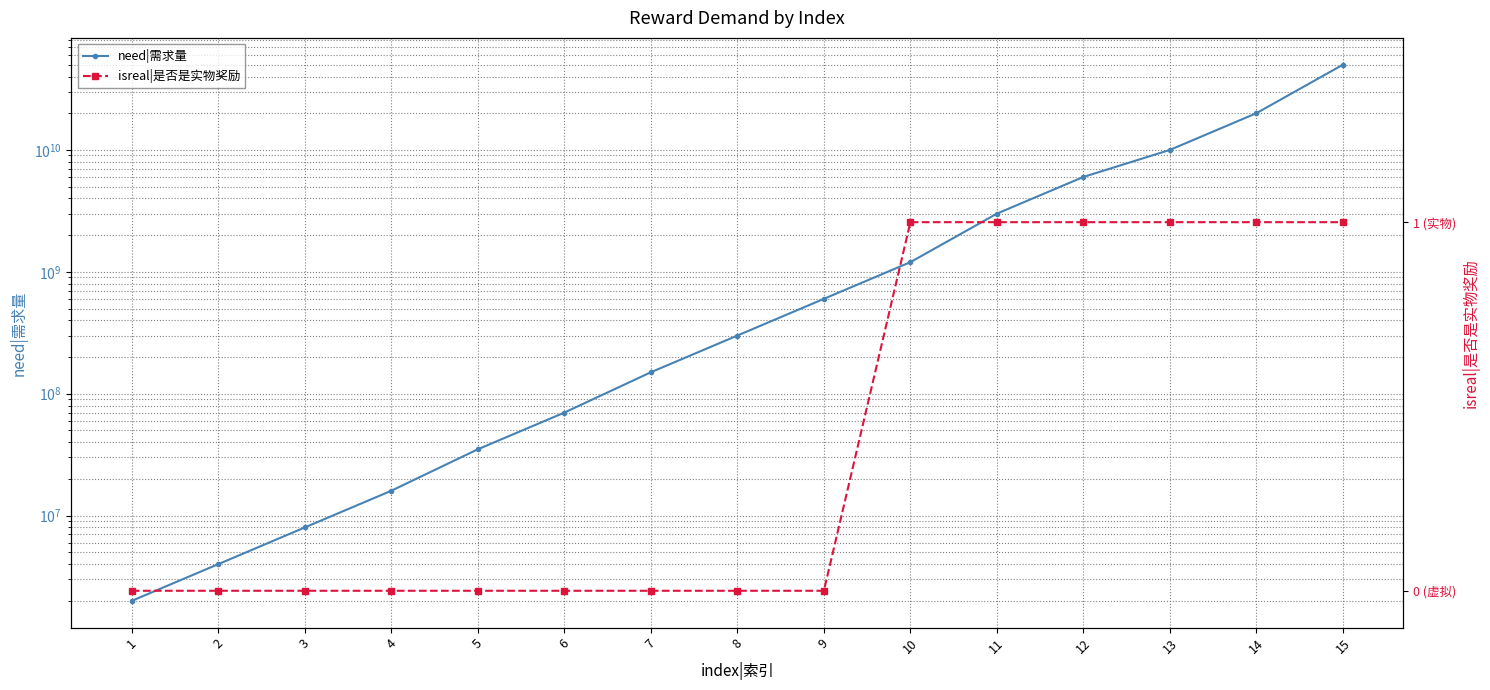

Does the chart display data point markers on the line(s)?

Yes